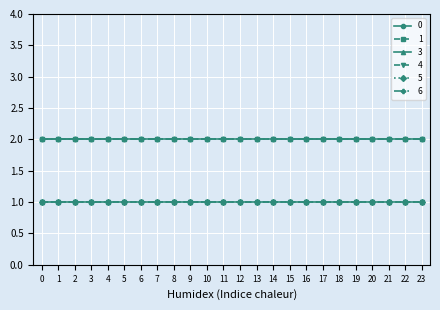

What is the spread (max minus min) of values at 23?

1